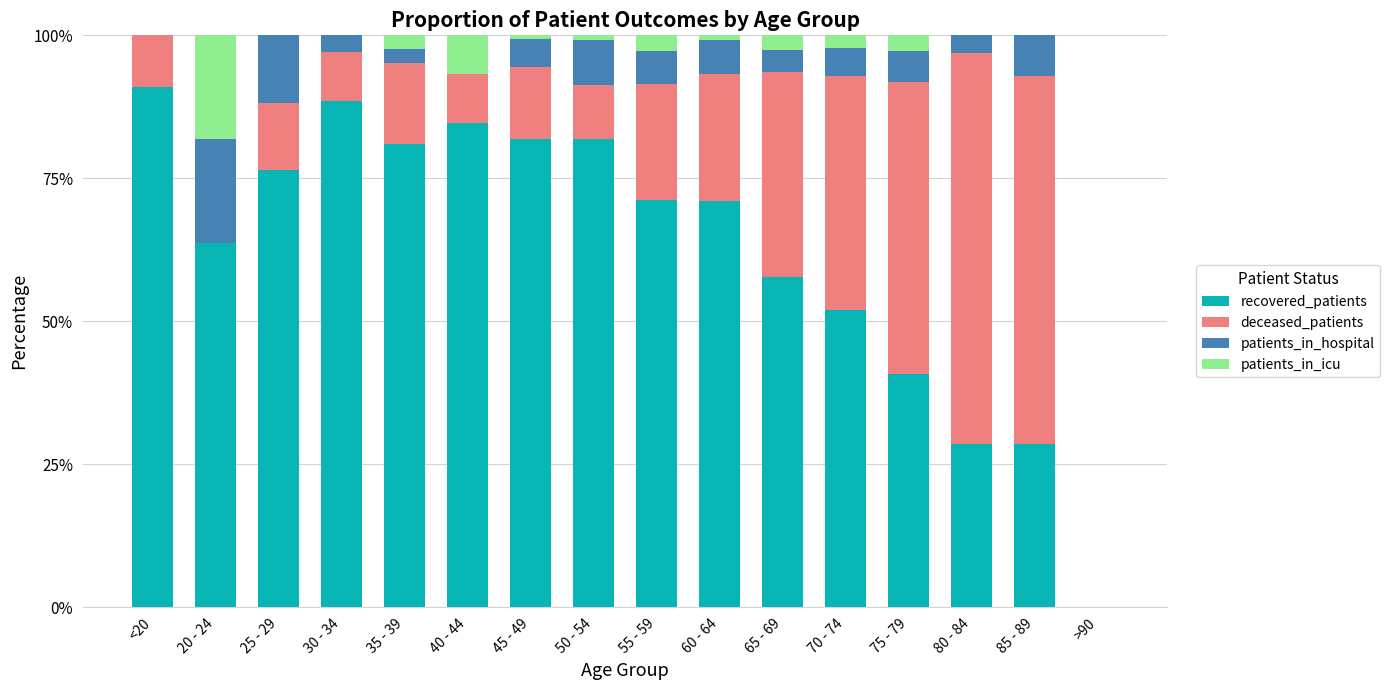

At which label is recovered_patients closest to 45?

75 - 79